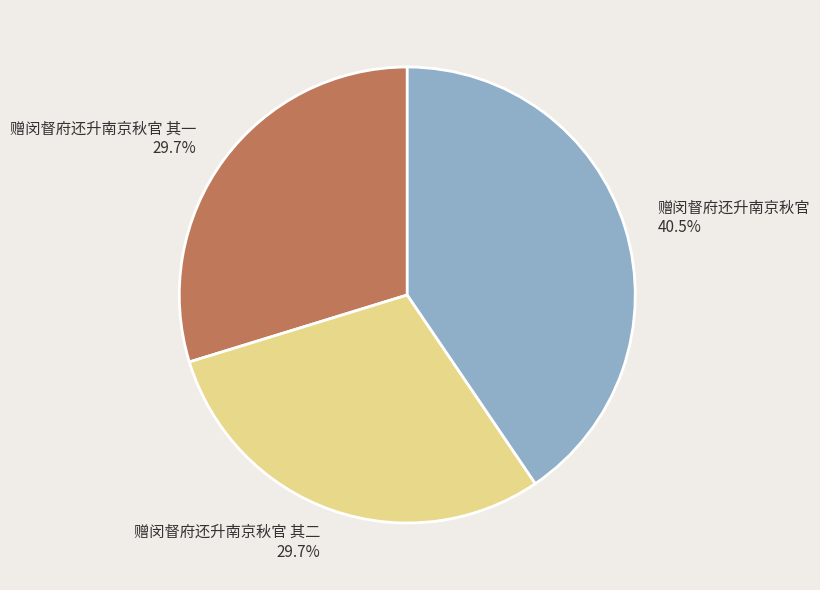

To the nearest percent, what portion does 赠闵督府还升南京秋官 其一 represent?

30%